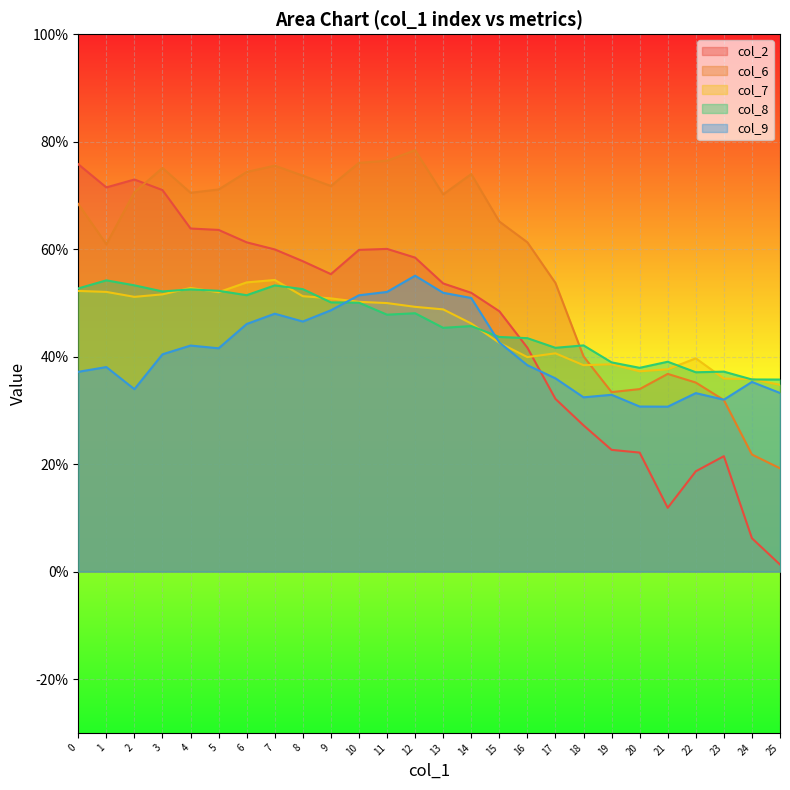

What is the average value of the col_9 series?

0.4